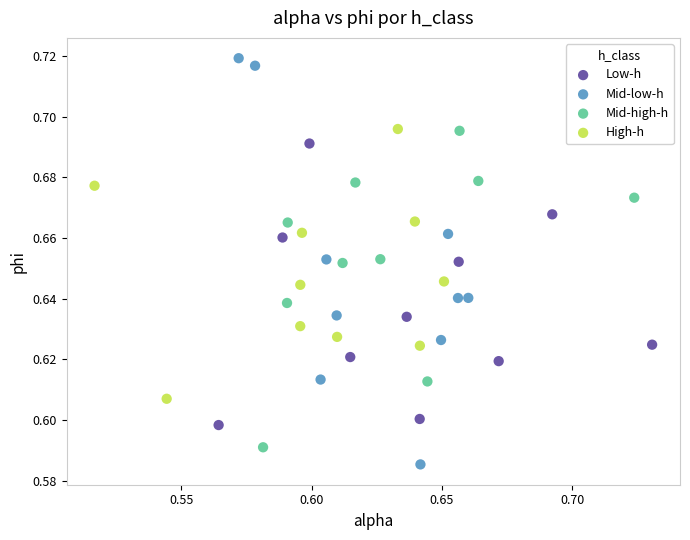

Which series contains the lowest Y value?

Mid-low-h